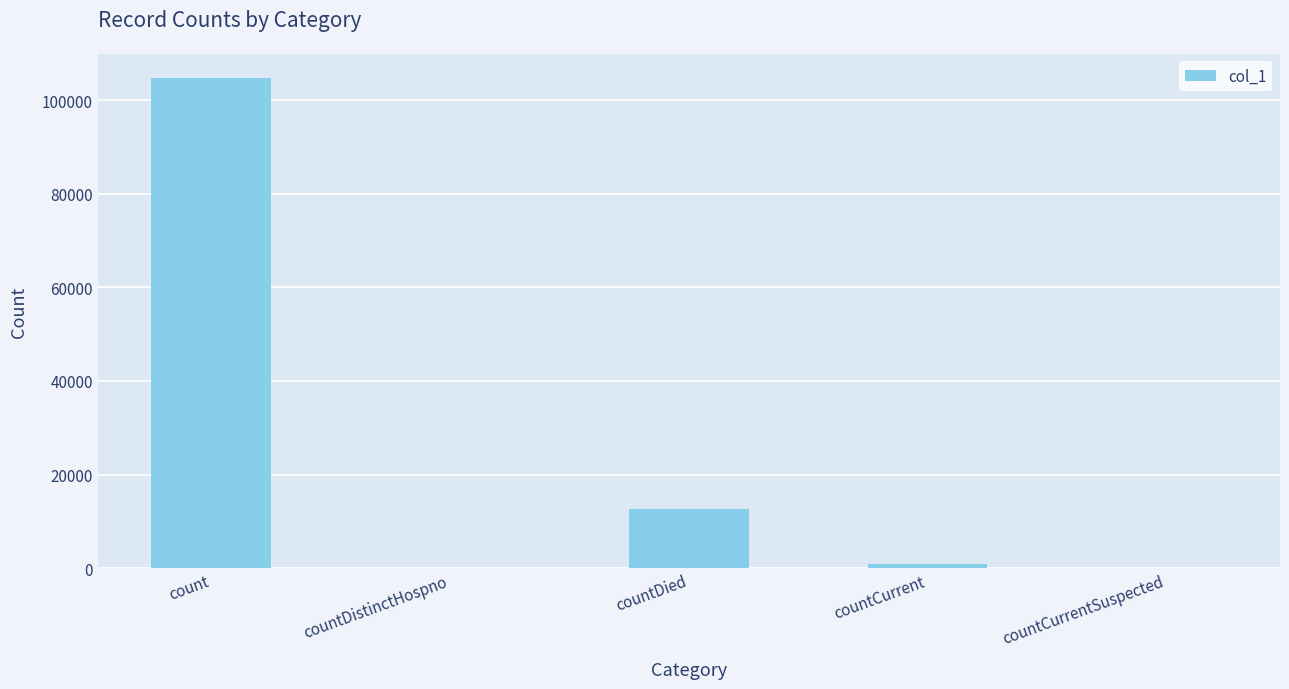

What is the sum of all values?

118097